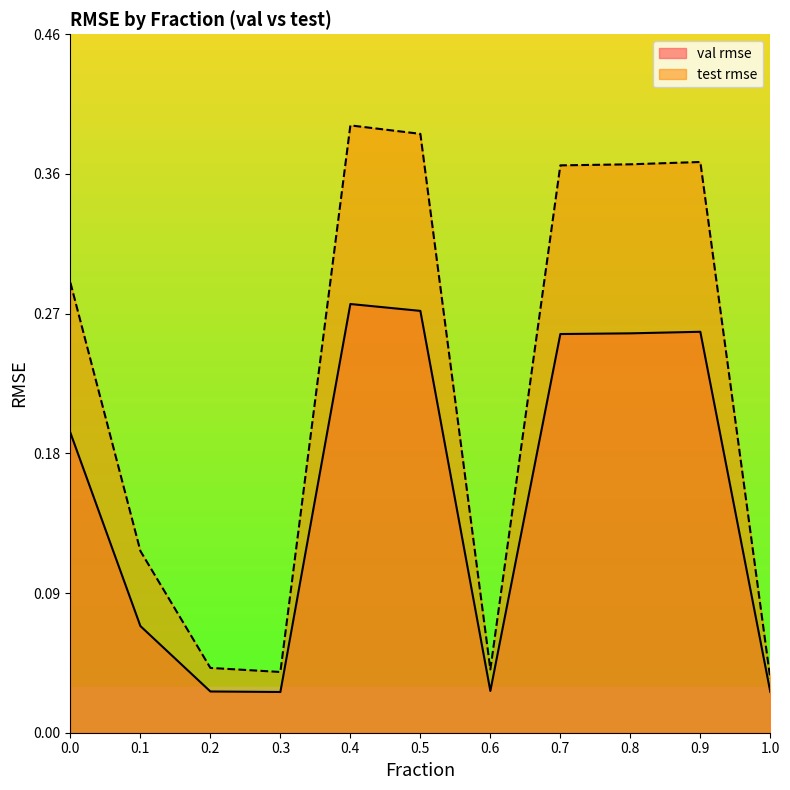

Reading left to right, what are all the values shown in this chart?

val_rmse: 0.2	0.1	0.0	0.0	0.3	0.3	0.0	0.3	0.3	0.3	0.0
test_rmse: 0.3	0.1	0.0	0.0	0.4	0.4	0.0	0.4	0.4	0.4	0.0